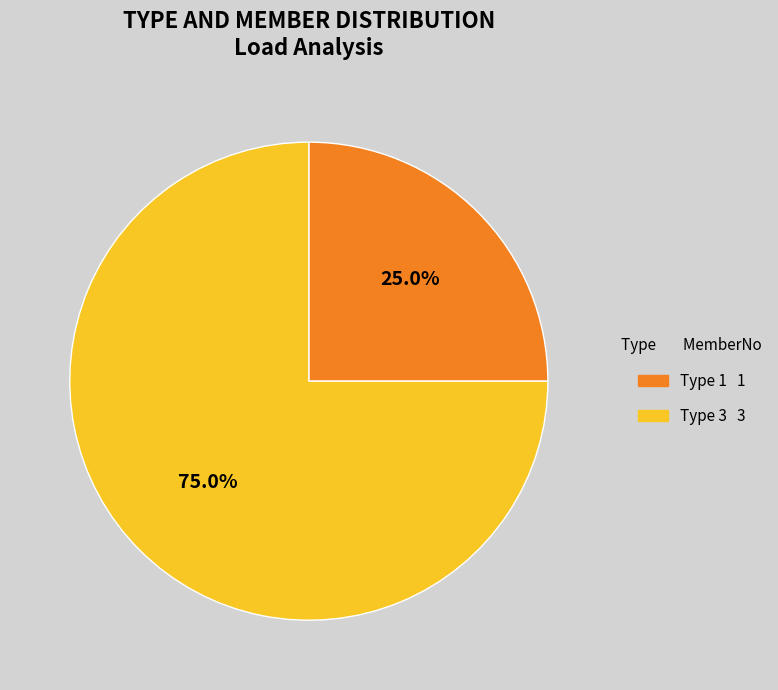

To the nearest percent, what is the average slice percentage?

50%